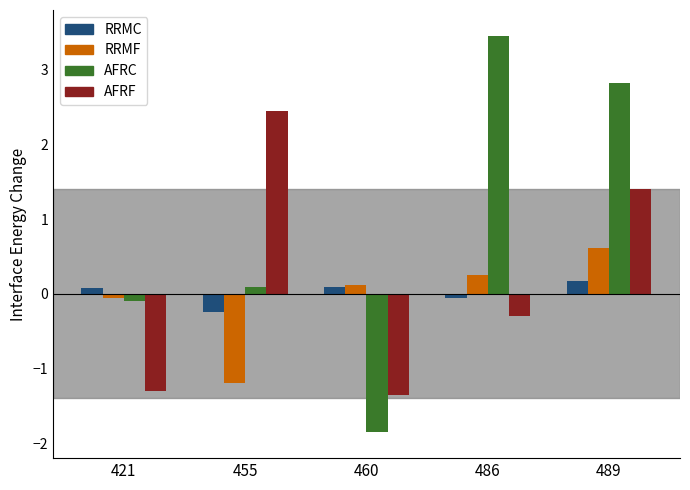

What is the maximum value shown in the chart?

3.5